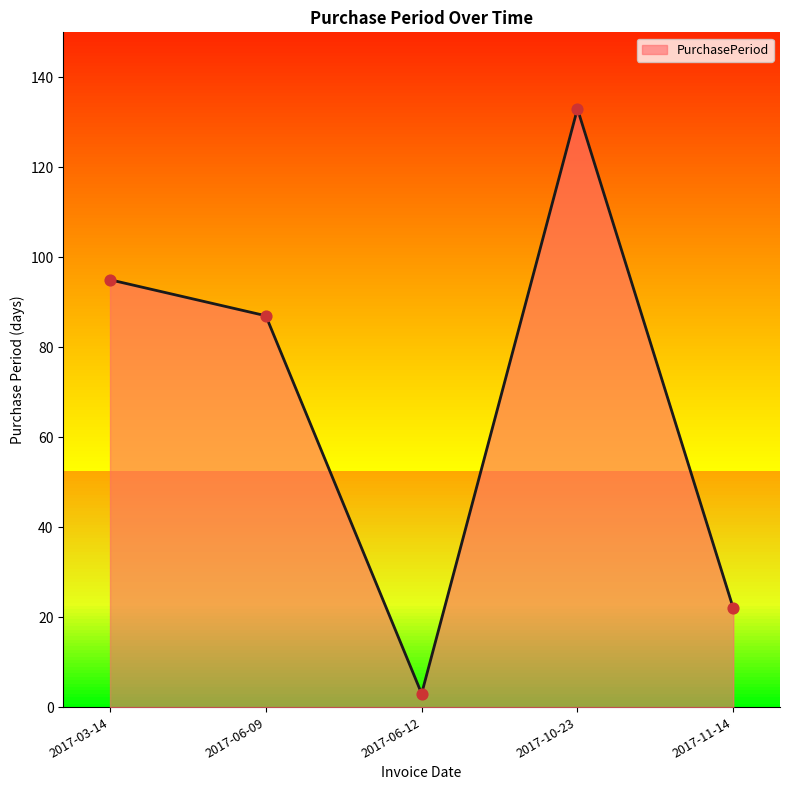

Which has a higher value, 2017-06-09 or 2017-06-12?

2017-06-09